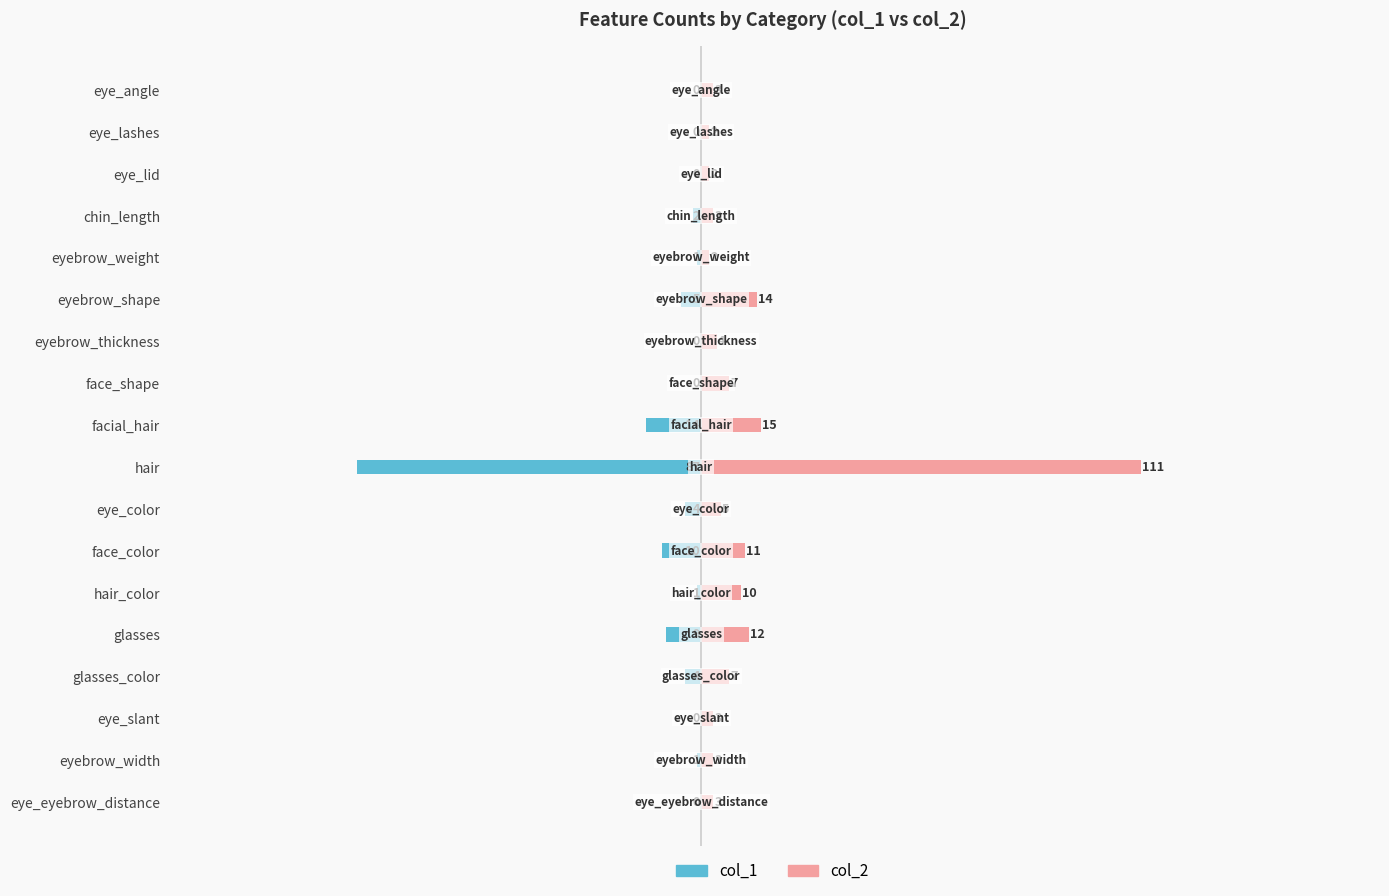

List the labels in order of col_1 value, largest first.

eye_angle, eye_lashes, eye_lid, eyebrow_thickness, face_shape, eye_slant, eye_eyebrow_distance, eyebrow_weight, hair_color, eyebrow_width, chin_length, eye_color, glasses_color, eyebrow_shape, glasses, face_color, facial_hair, hair